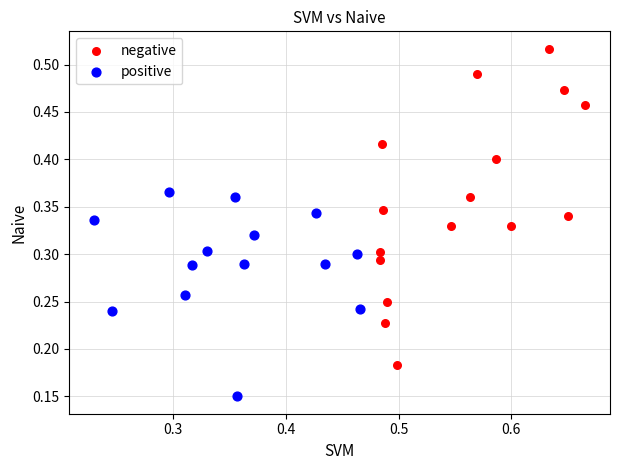

Which series reaches the minimum Y coordinate?

positive